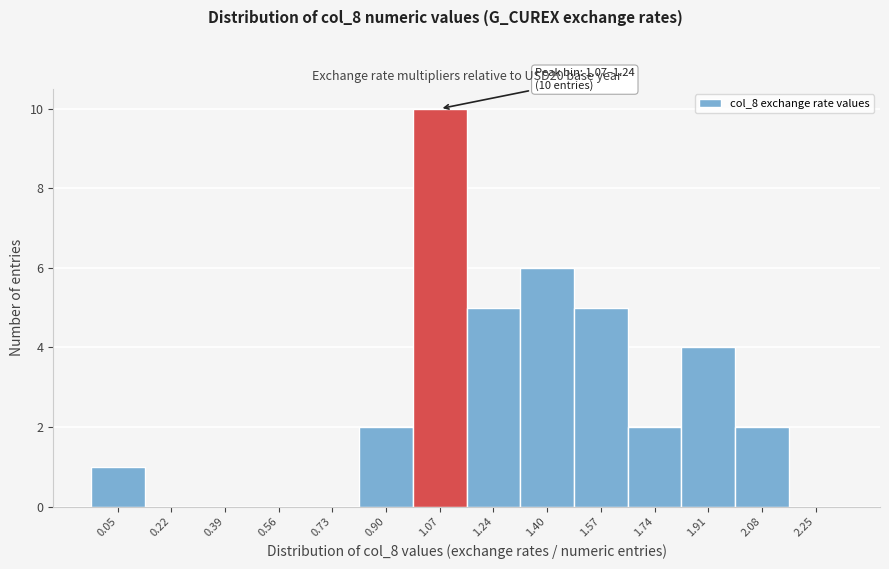

Reading left to right, transcribe all the data shown in this chart.

0.05=1	0.22=0	0.39=0	0.56=0	0.73=0	0.90=2	1.07=10	1.24=5	1.40=6	1.57=5	1.74=2	1.91=4	2.08=2	2.25=0